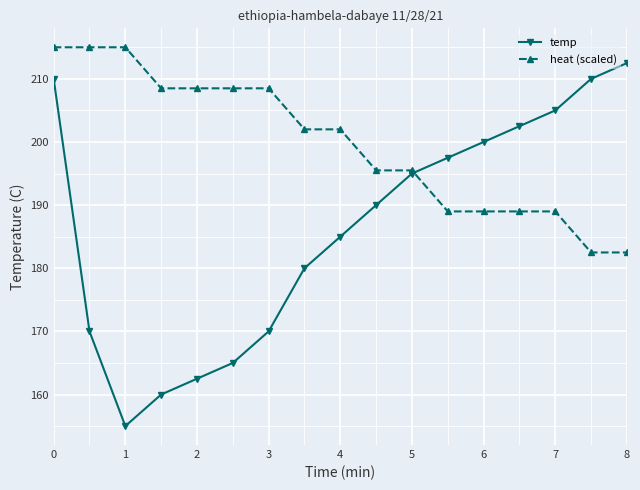

What is the value of the heat (scaled) point at the 10th from the left?

195.5